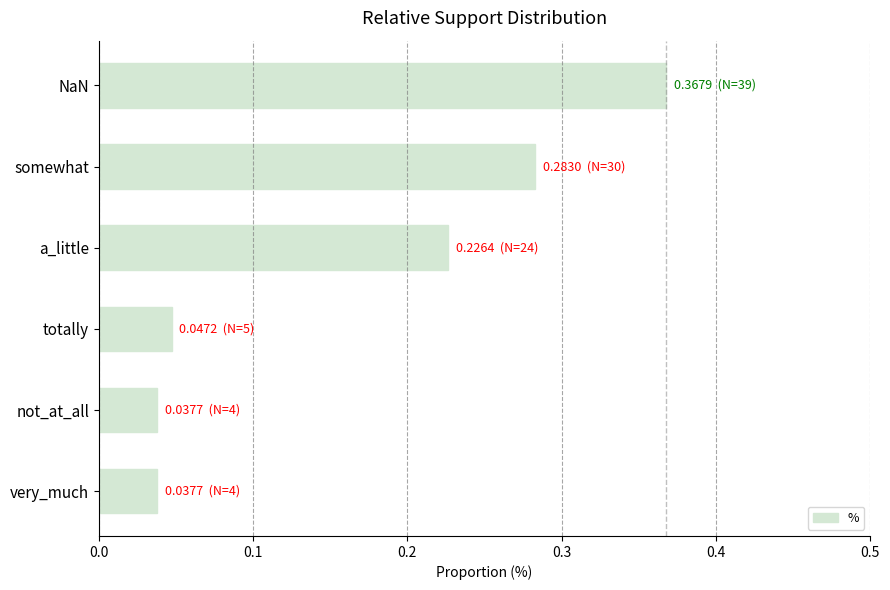

The value at a_little is 0.4. True or false?

False